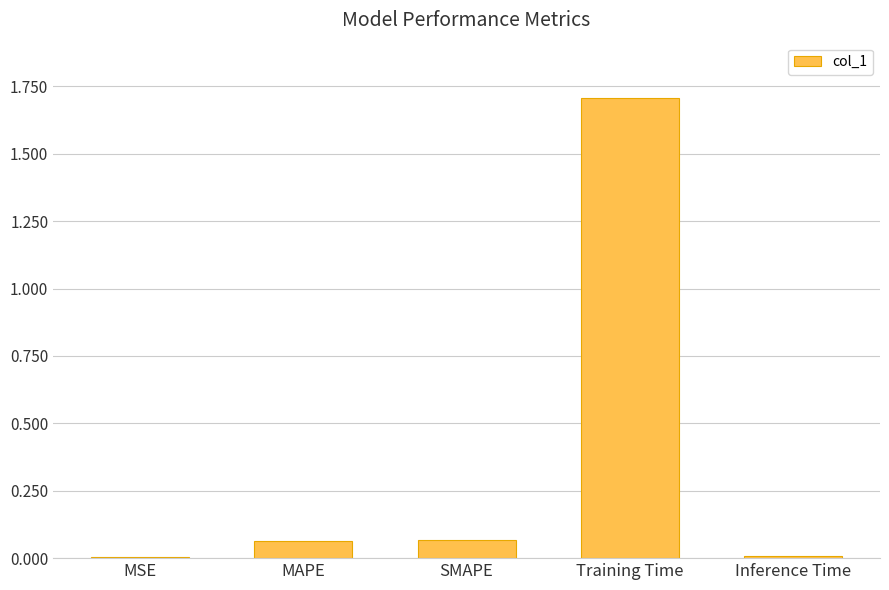

Which has a higher value, SMAPE or Training Time?

Training Time